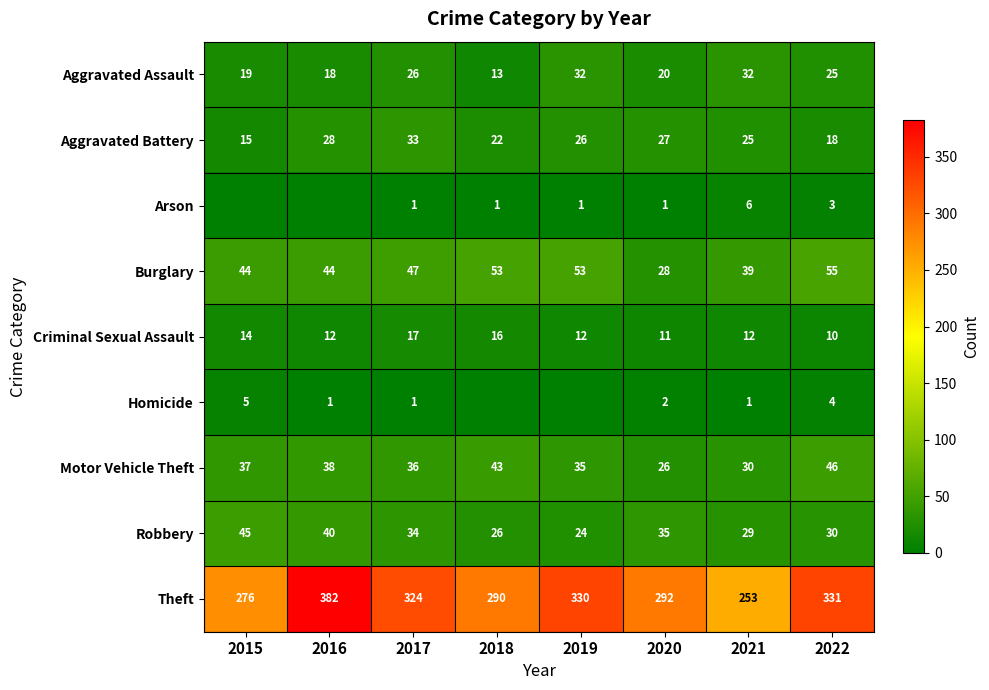

Where is Aggravated Assault nearest to the value 22?

2020